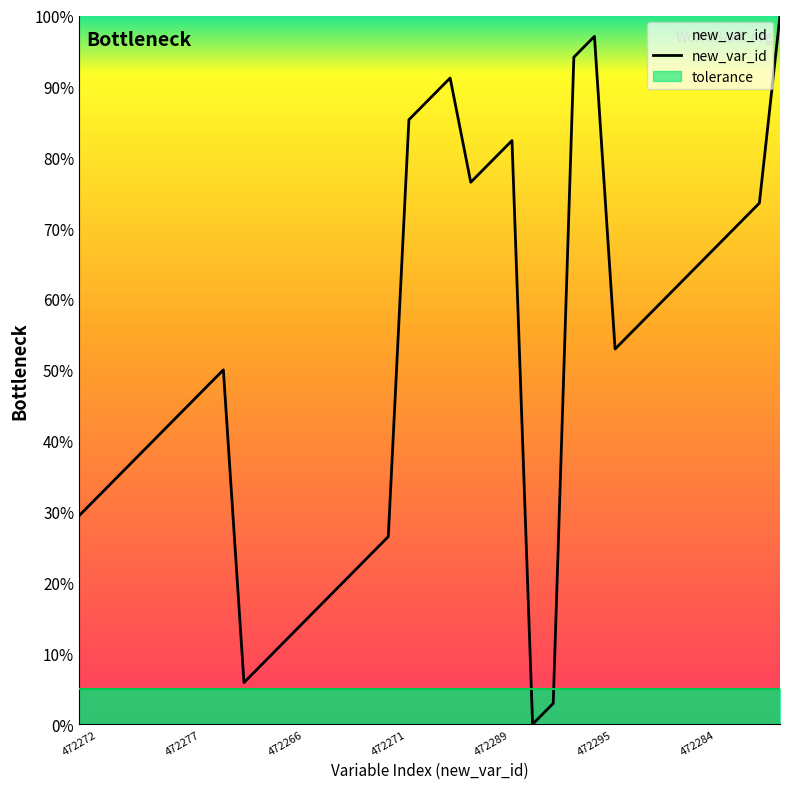

What is the difference between the maximum and second lowest values?

97.1